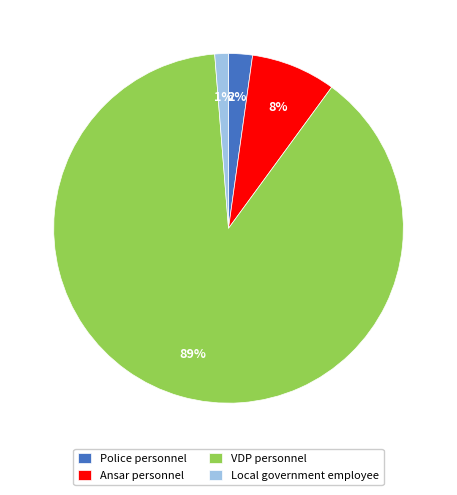

Rank the categories by value from highest to lowest.

VDP personnel, Ansar personnel, Police personnel, Local government employee